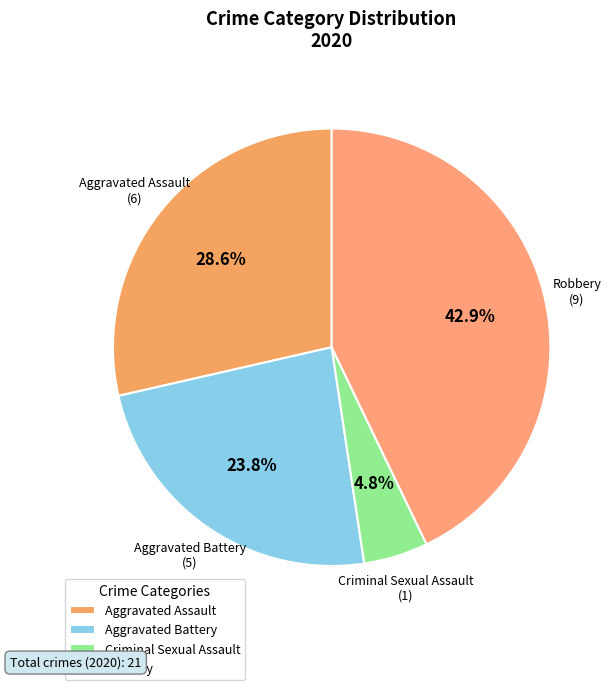

Is it true that Robbery is 43% of the pie?

True